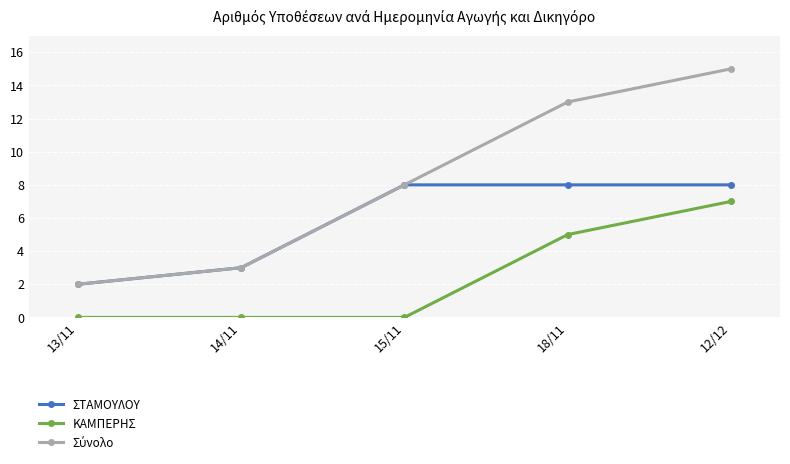

How many ΚΑΜΠΕΡΗΣ values are between 0 and 5?

4